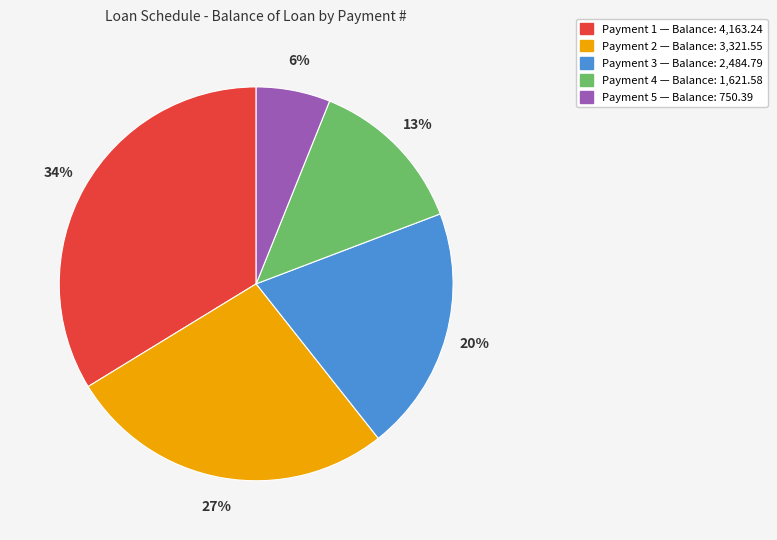

Is there any slice that represents more than half of the pie?

No